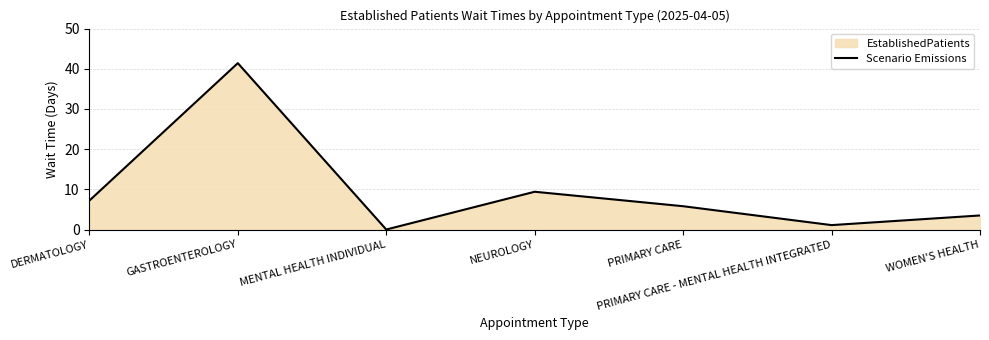

List the labels in order of value, smallest first.

MENTAL HEALTH INDIVIDUAL, PRIMARY CARE - MENTAL HEALTH INTEGRATED, WOMEN'S HEALTH, PRIMARY CARE, DERMATOLOGY, NEUROLOGY, GASTROENTEROLOGY